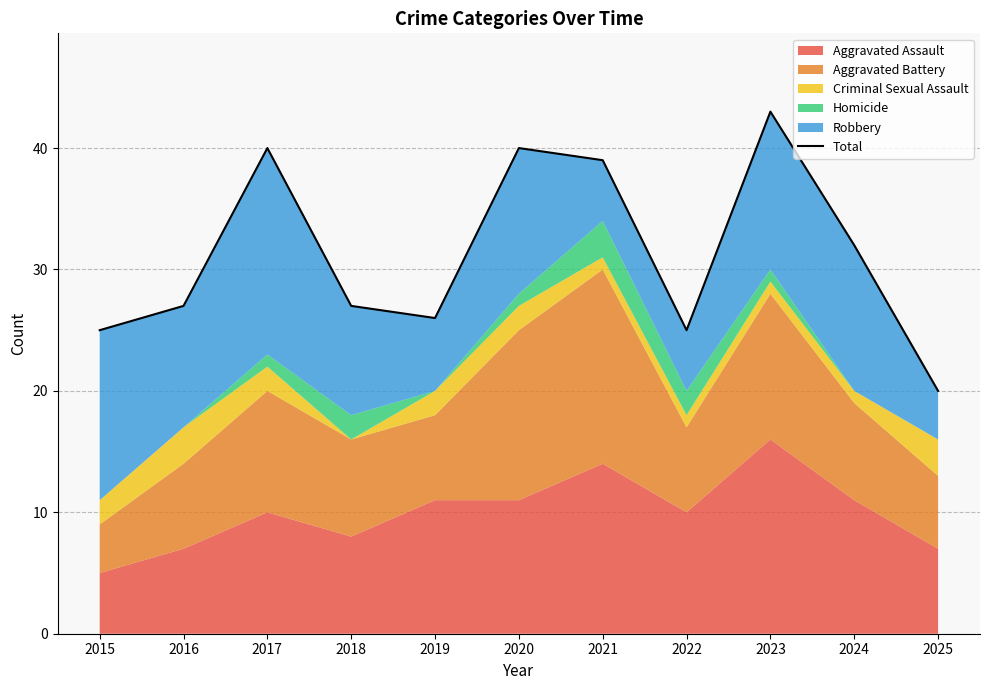

What is the change in value from 2019 to 2022?

-1